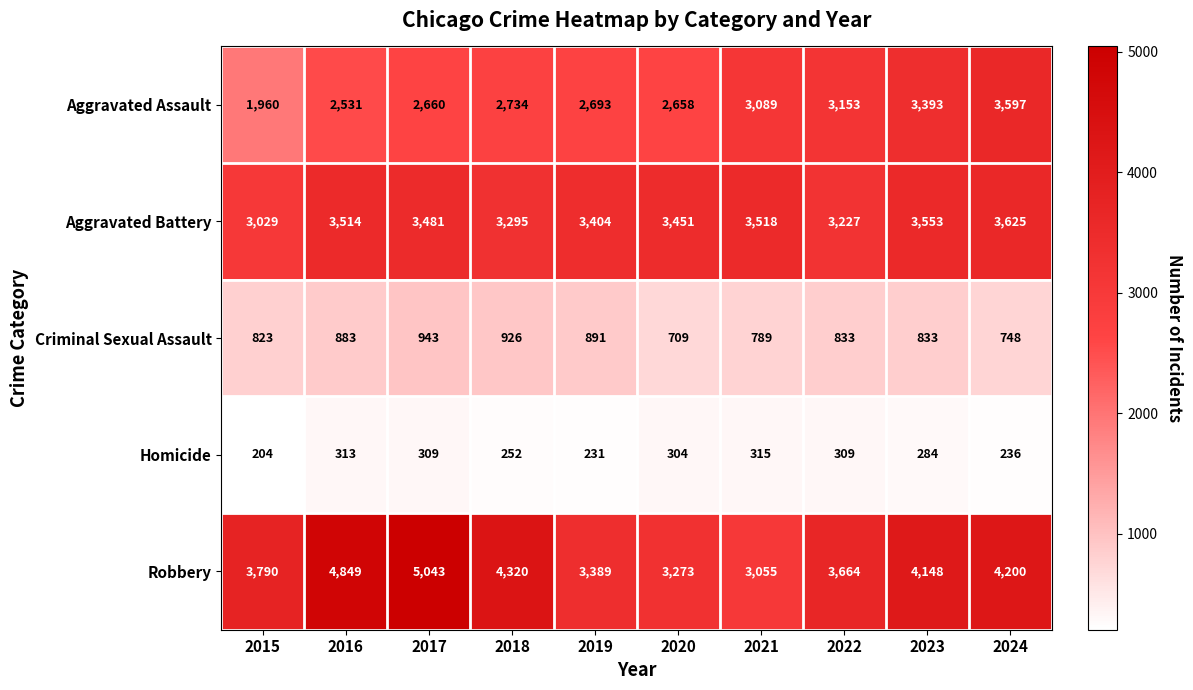

Is it true that Robbery equals 4148 at 2023?

True